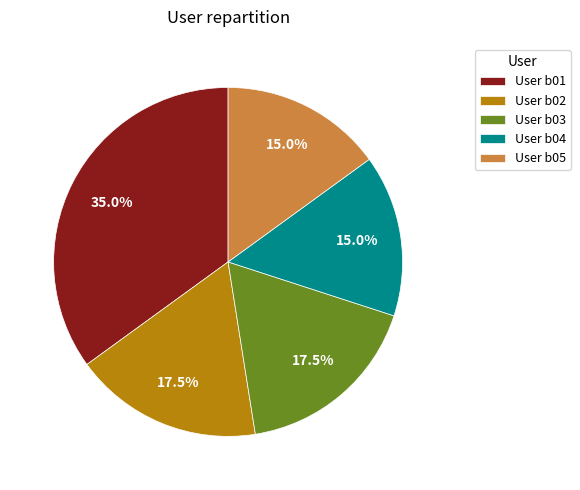

What is the ratio of the value at User b03 to the value at User b05?

1.2